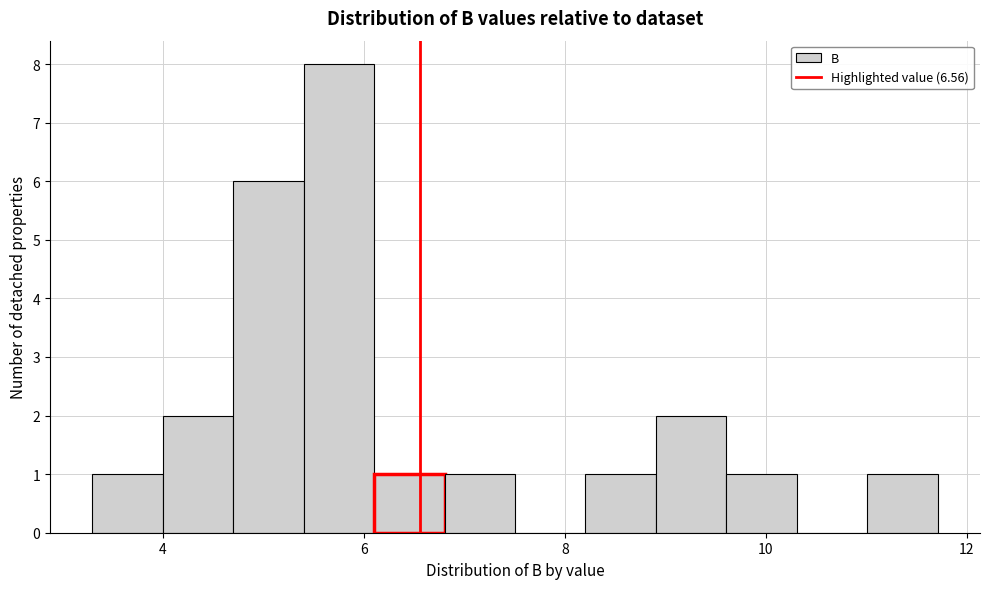

Around what value on the x-axis is the tallest bar? Give the approximate position of its centre, as read against the axis.

5.8